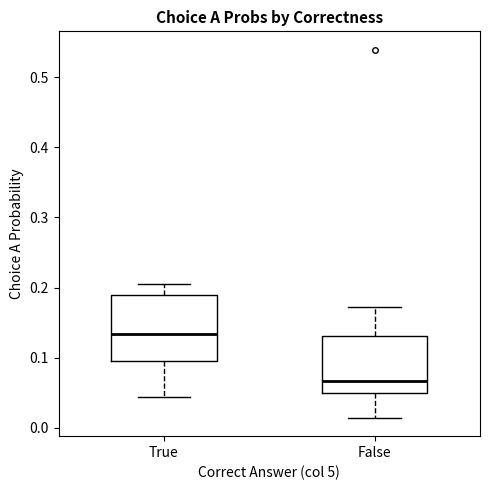

Which box has the lowest median line?

False